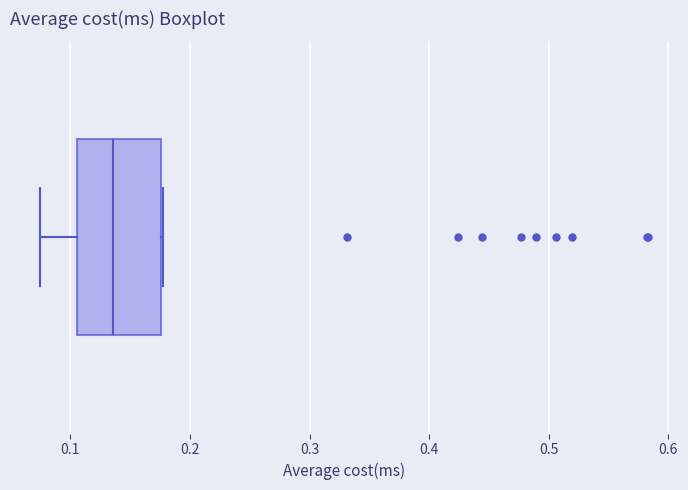

Read this box plot against the x-axis: the position of the median line, the range covered by the box, and the ends of both whiskers. The values are not printed on the chart, so give them approximately, as read against the axis.

median 0.14, box 0.11 to 0.18, whiskers 0.08 to 0.18